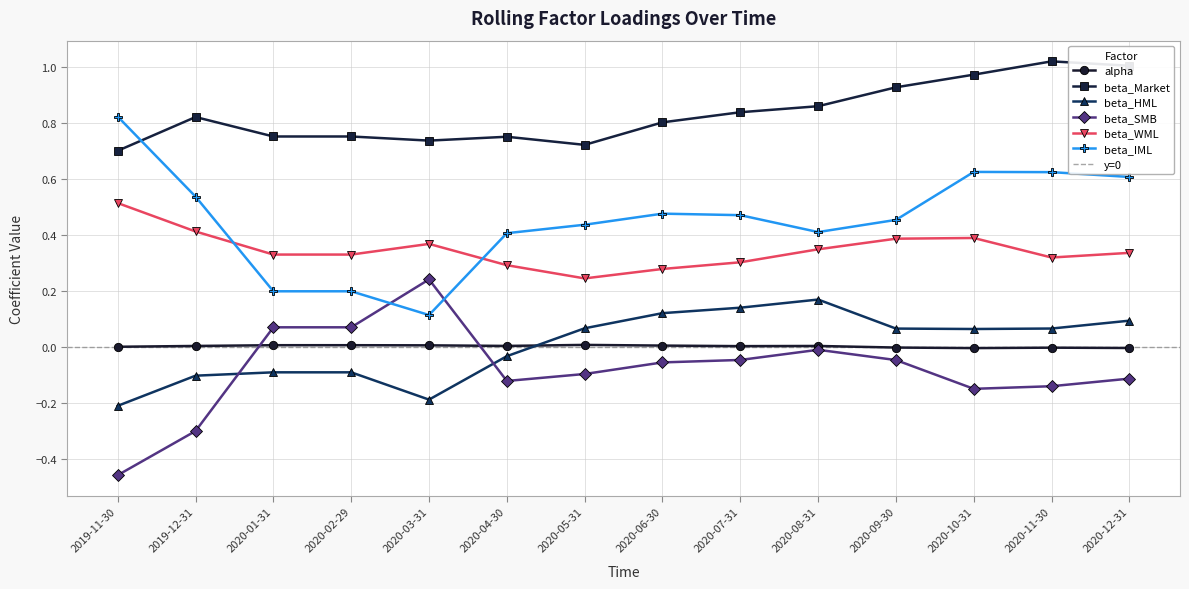

True or false: beta_Market and alpha cross at least once.

False